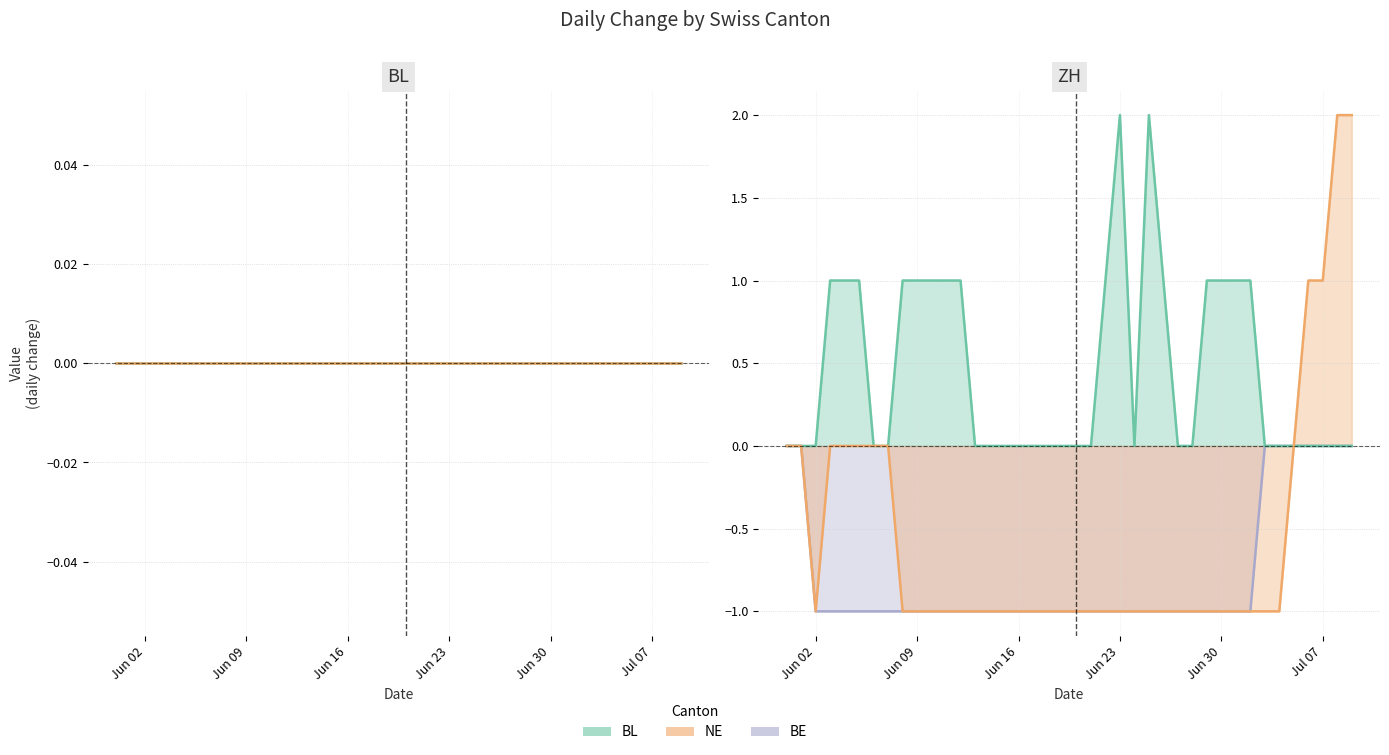

What is the difference between the second highest and second lowest values in the BE series?

1